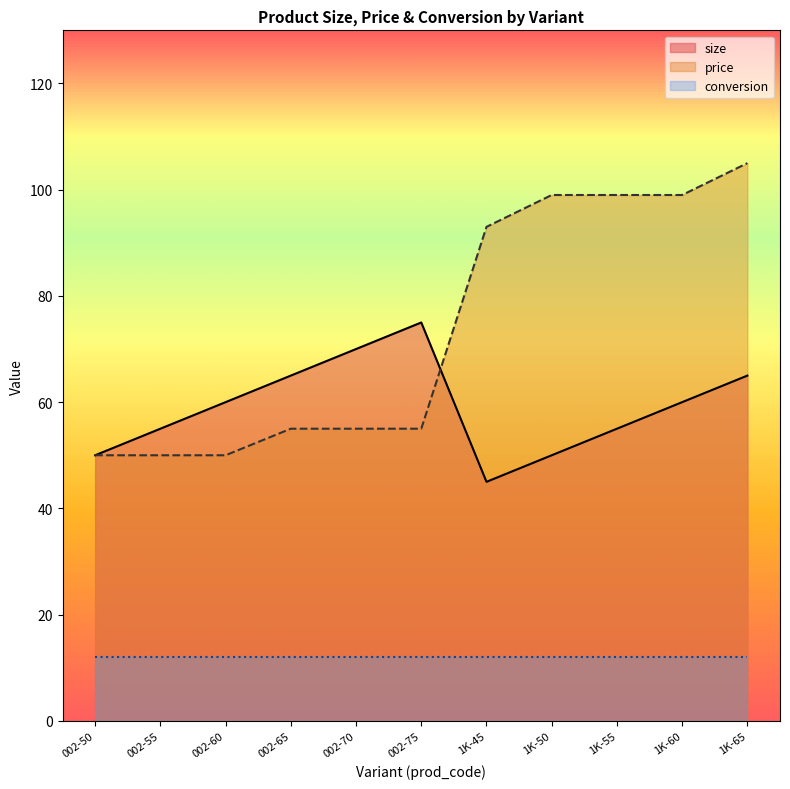

What position from the left is 1K-55?

9